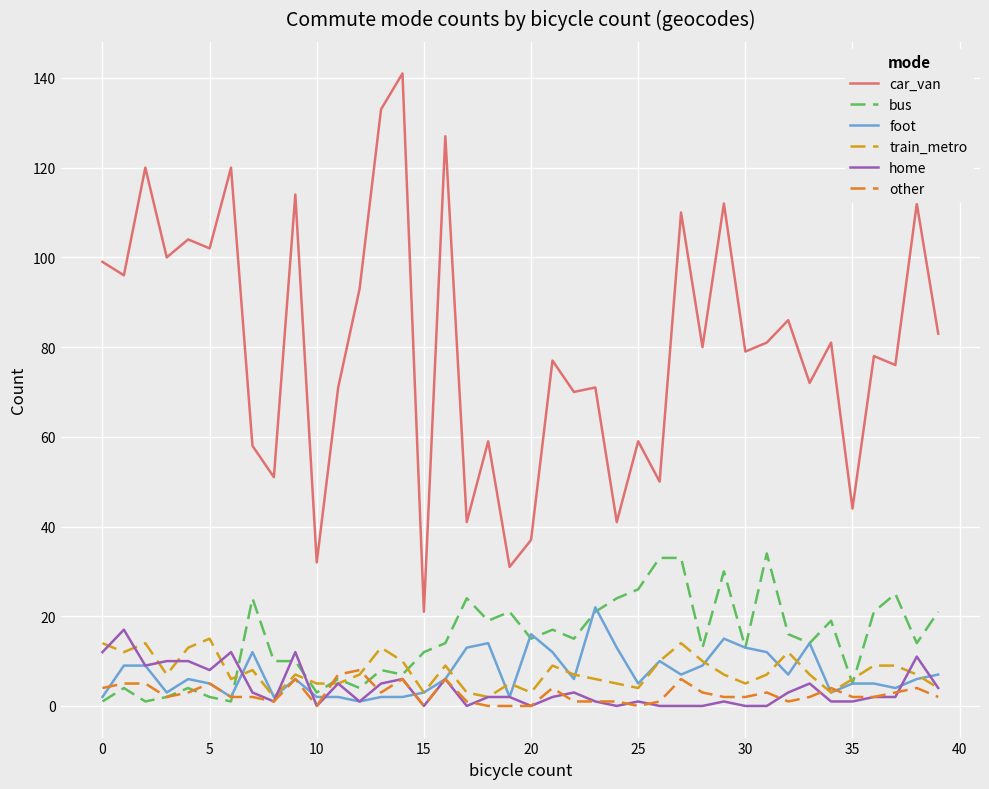

Which series has the widest spread of values?

car_van